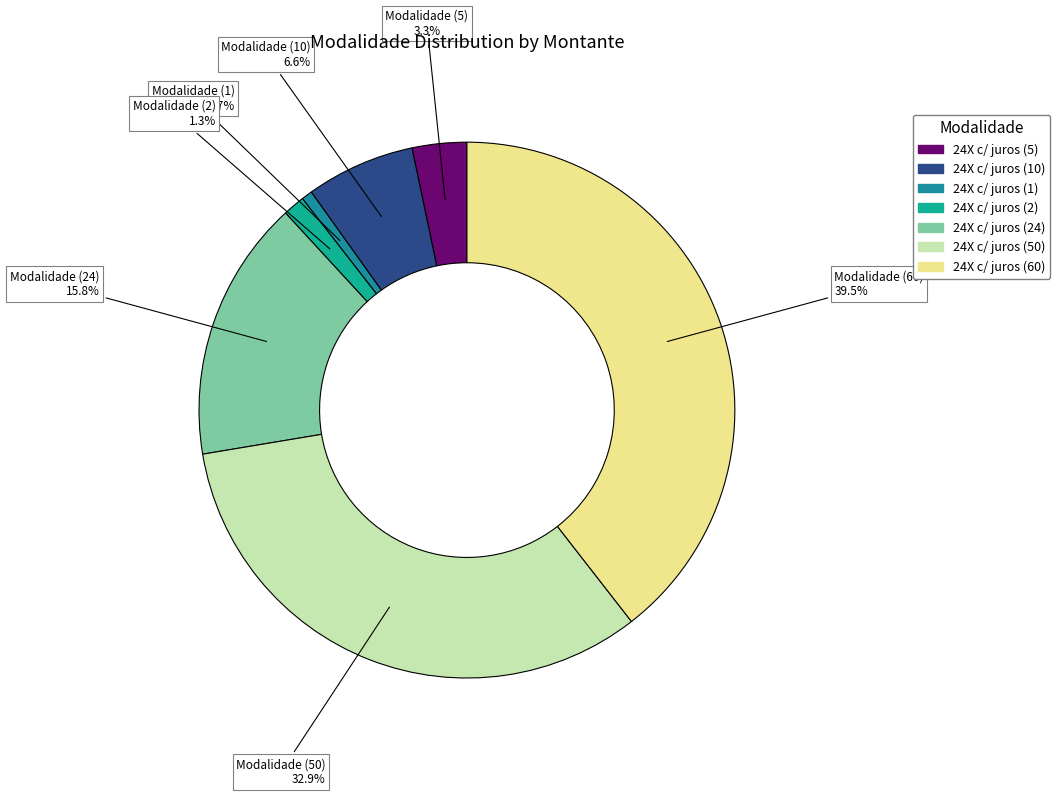

Which category has the smallest portion of the pie?

Opção 022 - 24X c/ juros (1)